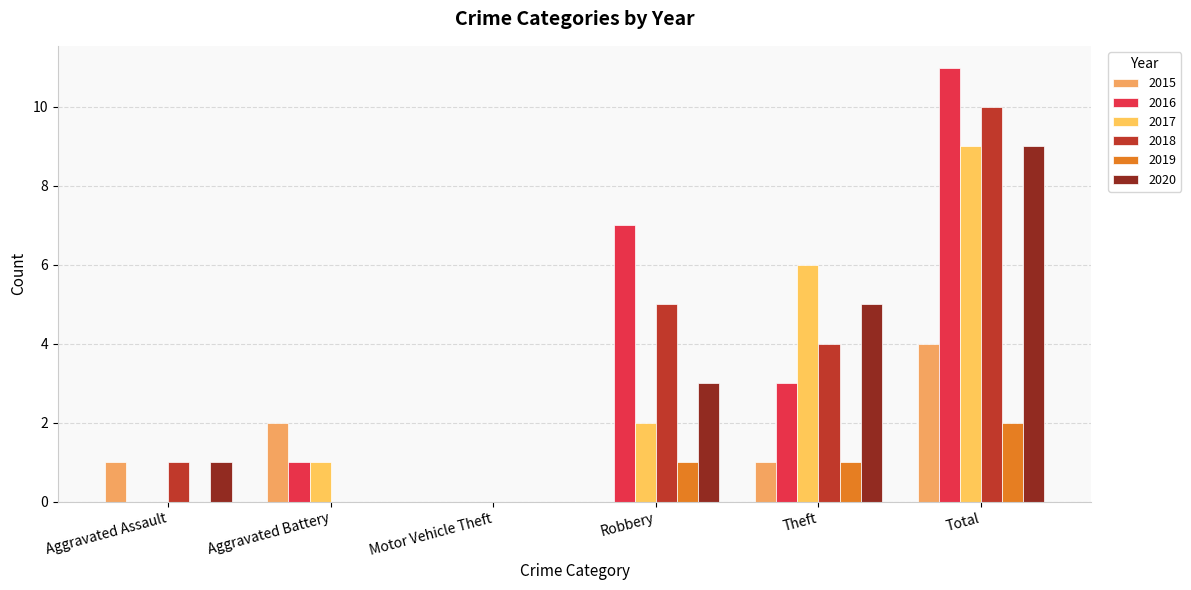

Count the number of categories in the chart.

6